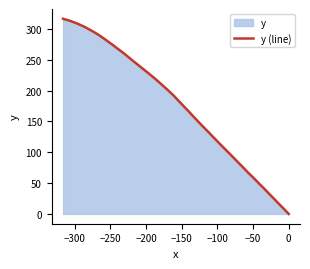

What is the difference between the maximum and minimum values?

316.4